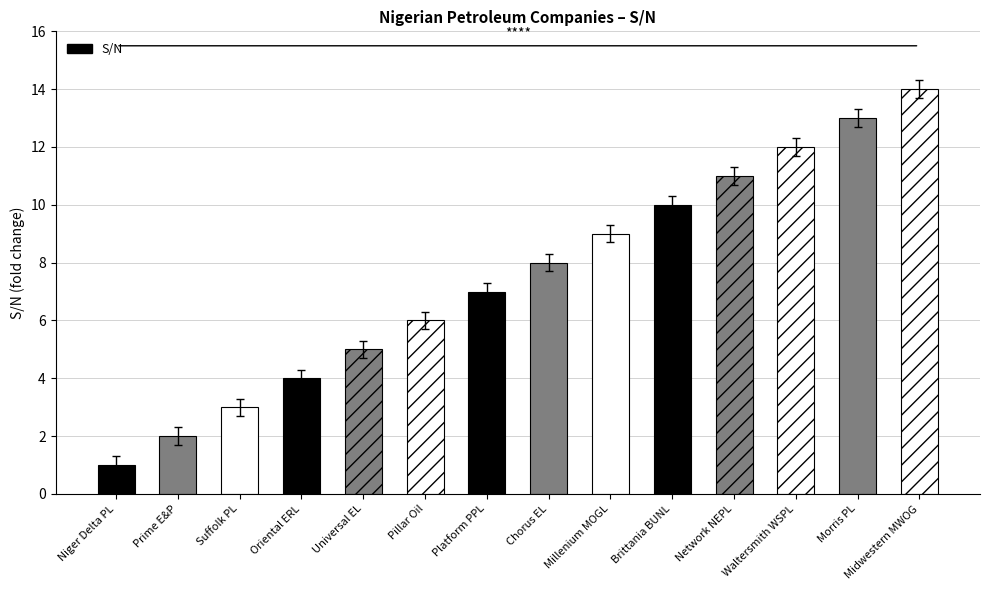

List the labels in order of value, largest first.

Midwestern MWOG, Morris PL, Waltersmith WSPL, Network NEPL, Brittania BUNL, Millenium MOGL, Chorus EL, Platform PPL, Pillar Oil, Universal EL, Oriental ERL, Suffolk PL, Prime E&P, Niger Delta PL